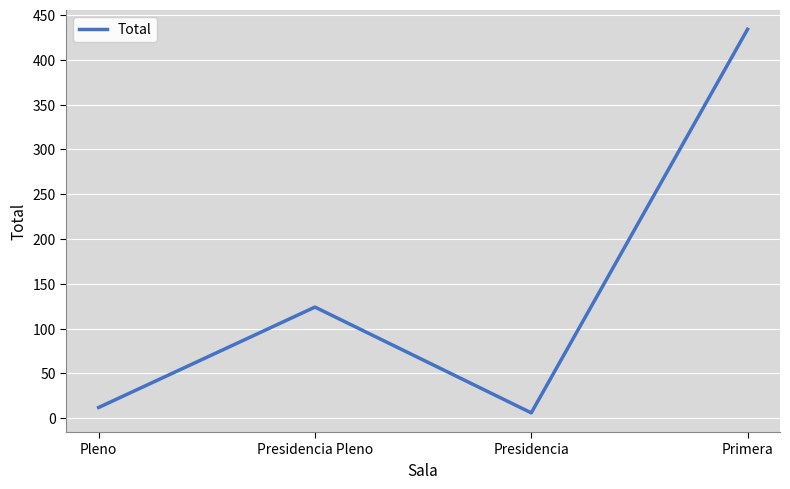

At which category does the data reach its first local valley?

Presidencia